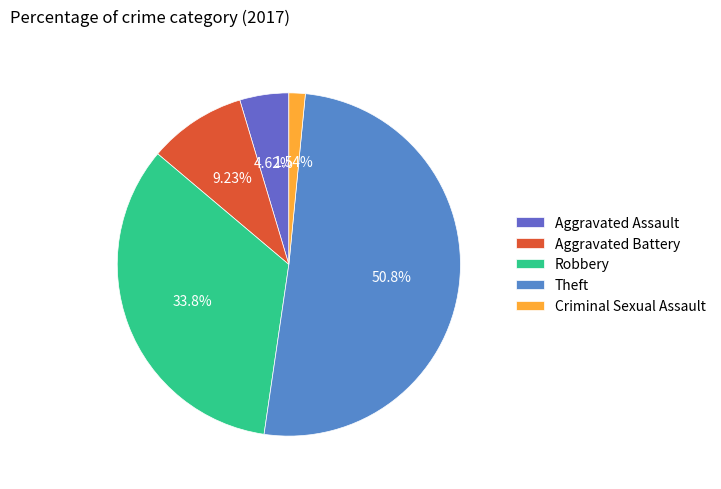

To the nearest percent, what is the difference between the largest and smallest slice percentages?

49%